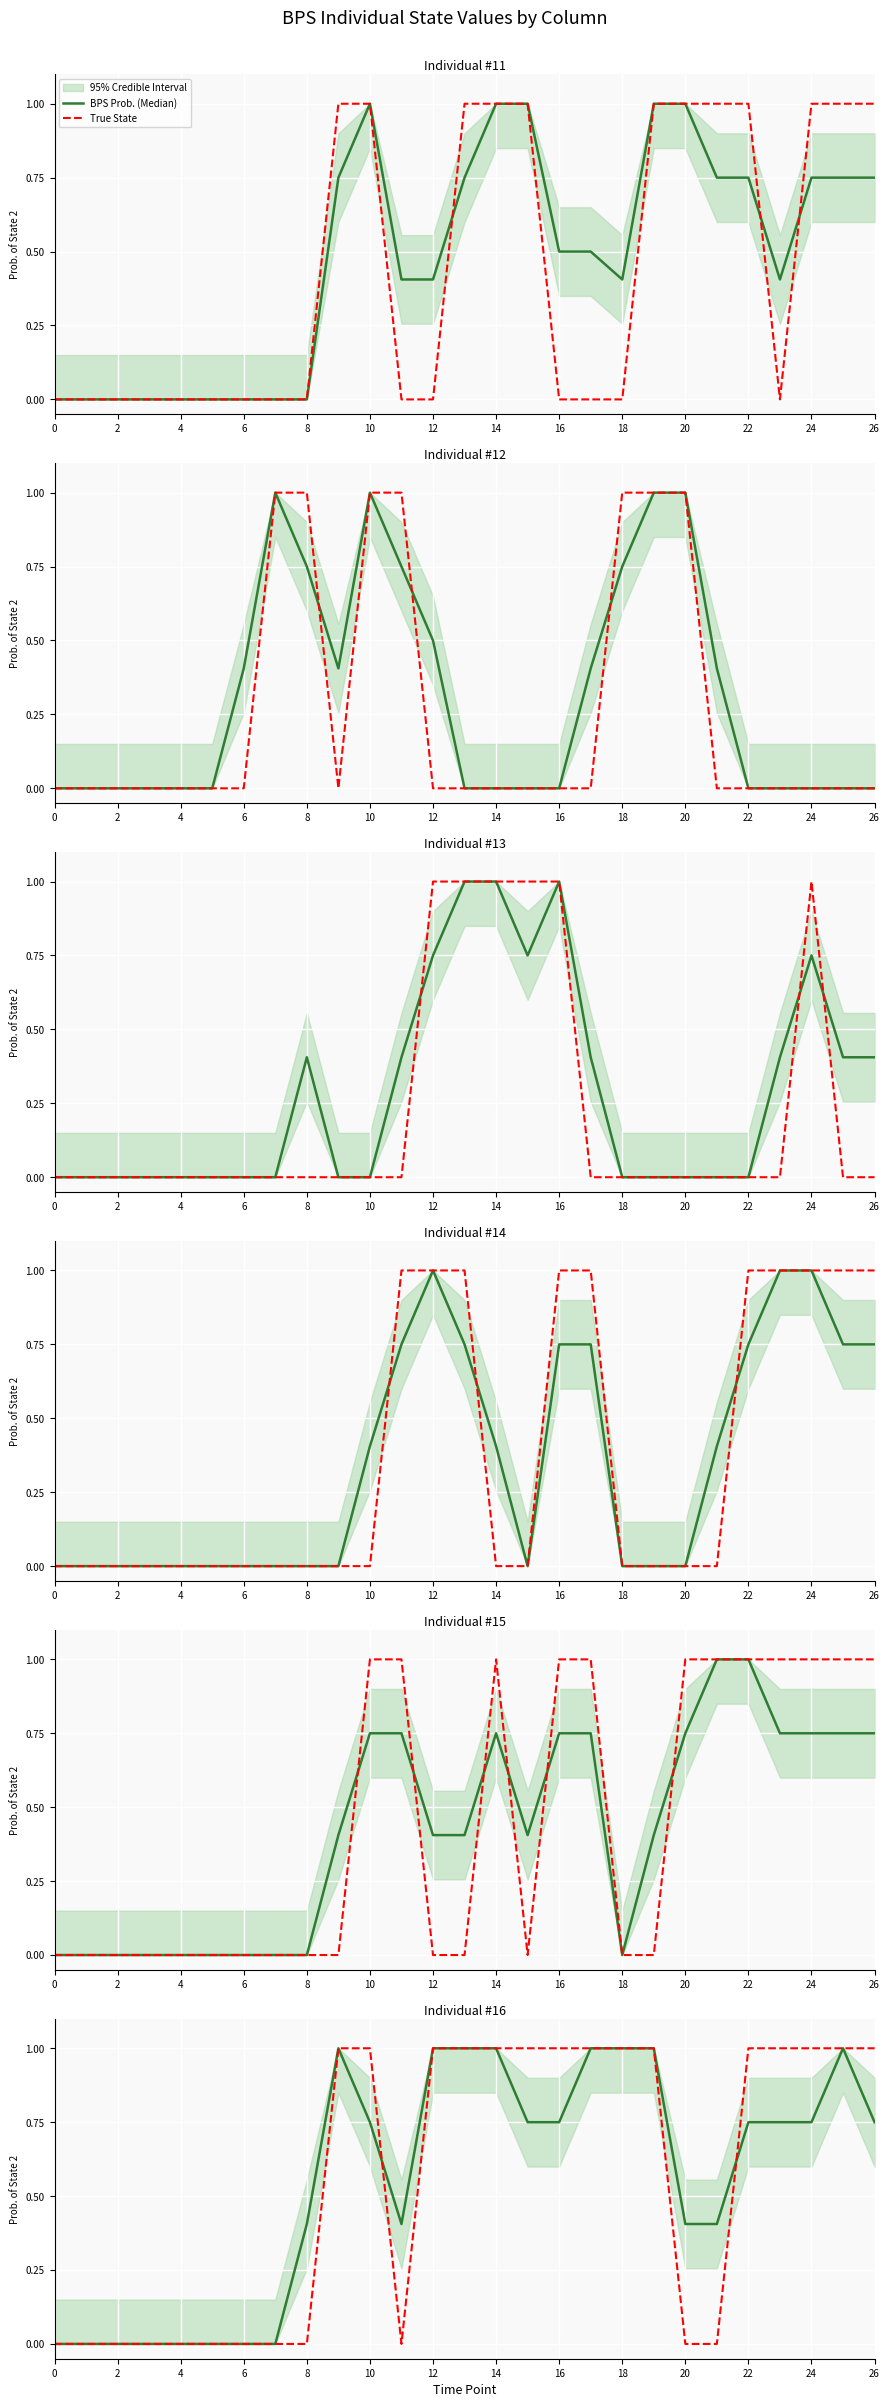

How many lines are shown in the chart?

2